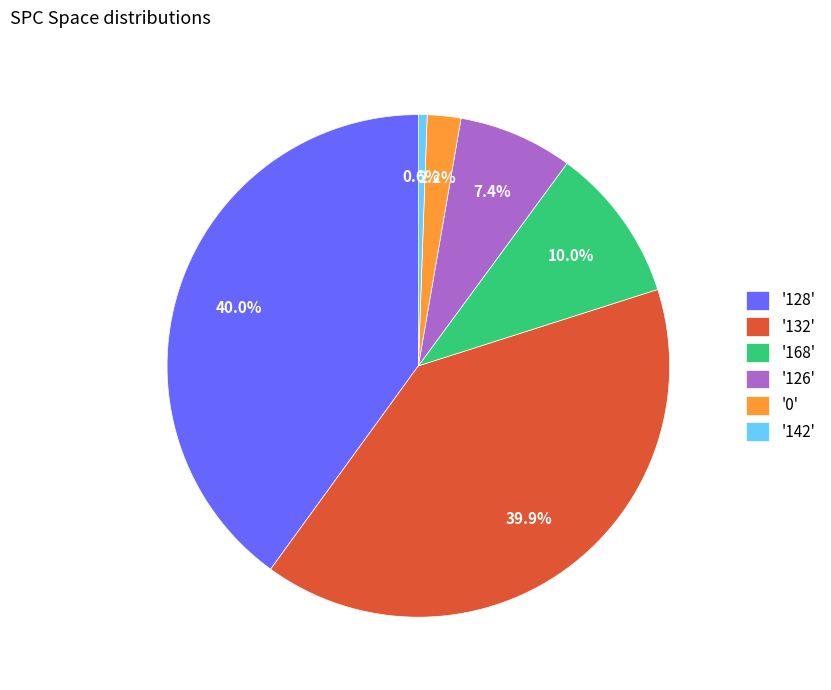

Which has a higher value, '126' or '168'?

'168'